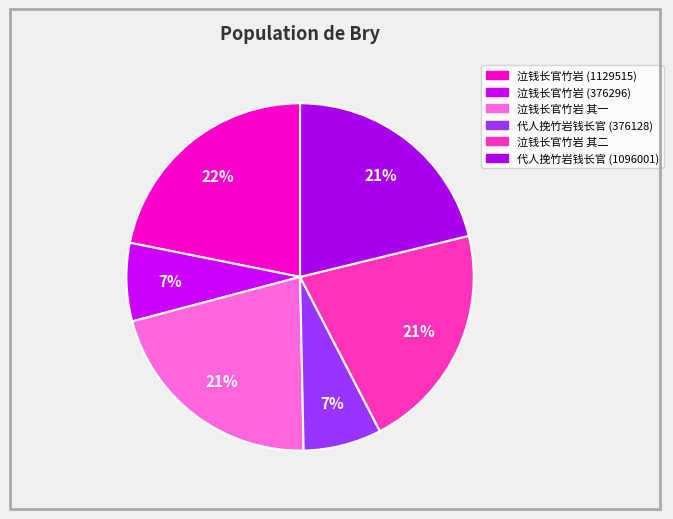

What percentage is the 泣钱长官竹岩 其一 slice, to the nearest percent?

21%